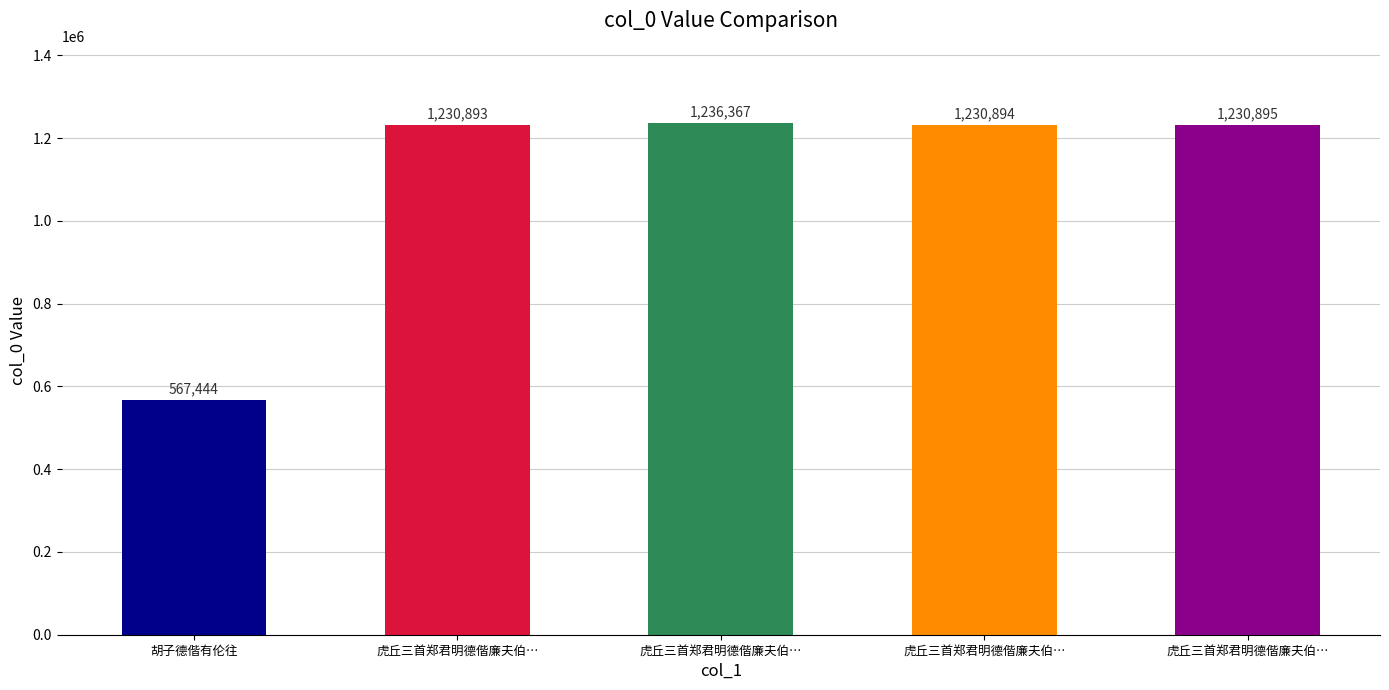

Reading left to right, list all the values displayed in this chart.

567444	1230893	1236367	1230894	1230895